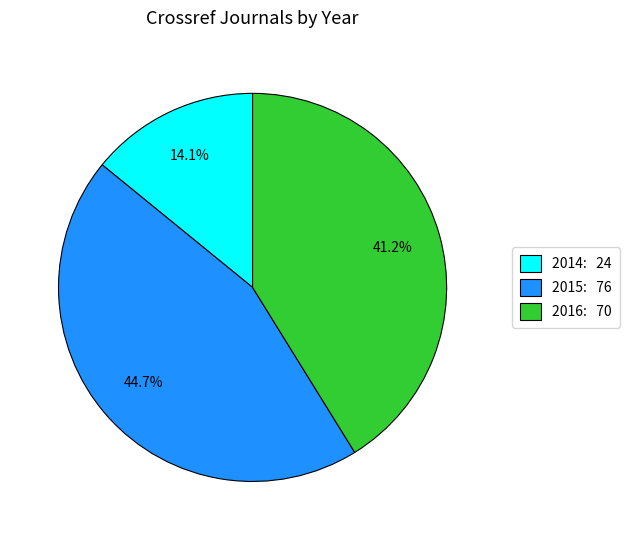

Between 2016 and 2014, which is larger?

2016